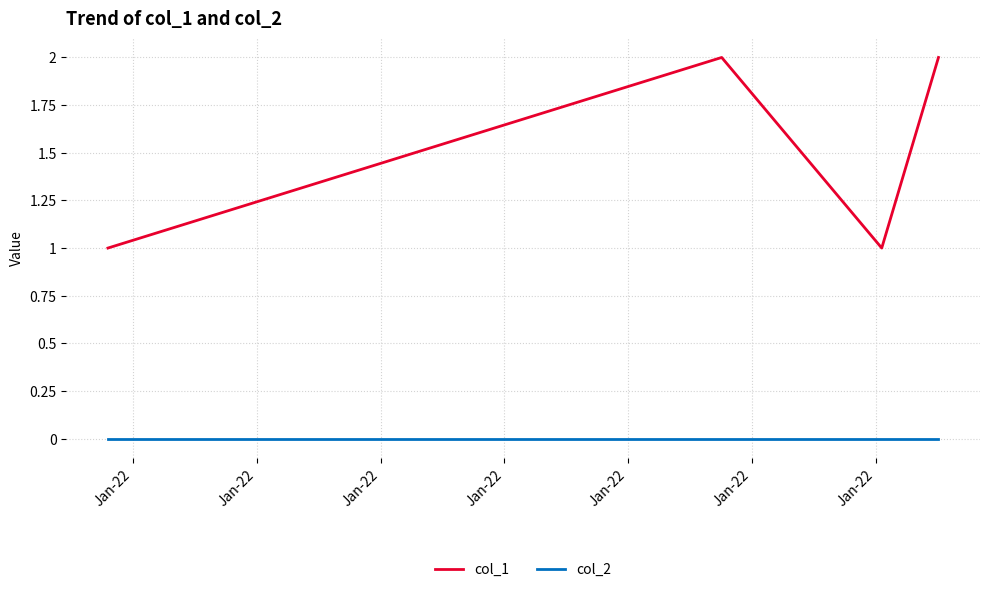

Reading left to right, list all the values displayed in this chart.

col_1: 1	2	1	2
col_2: 0	0	0	0